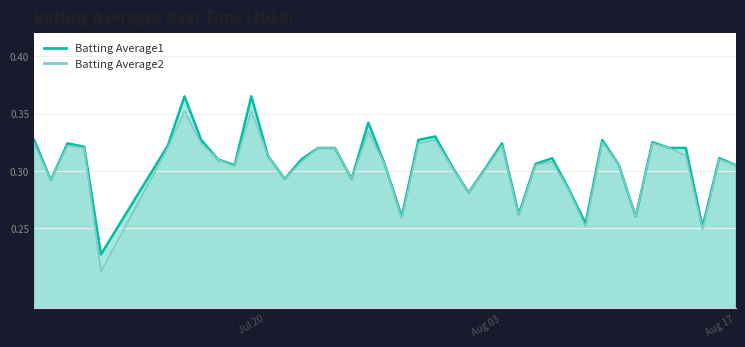

The Batting Average1 series shows 0.3 at 2010-08-18. True or false?

True